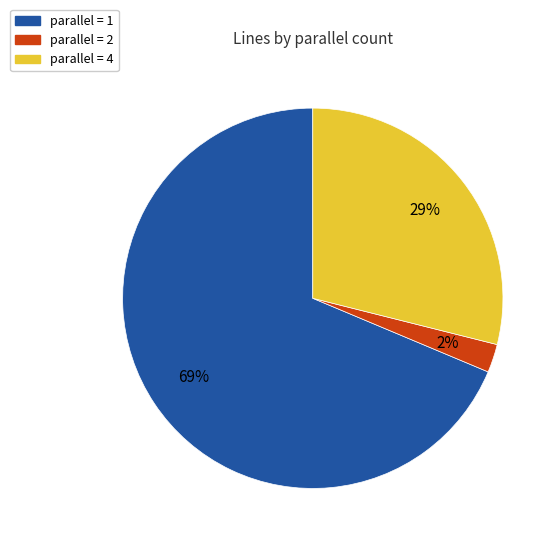

To the nearest percent, what is the average slice percentage?

33%